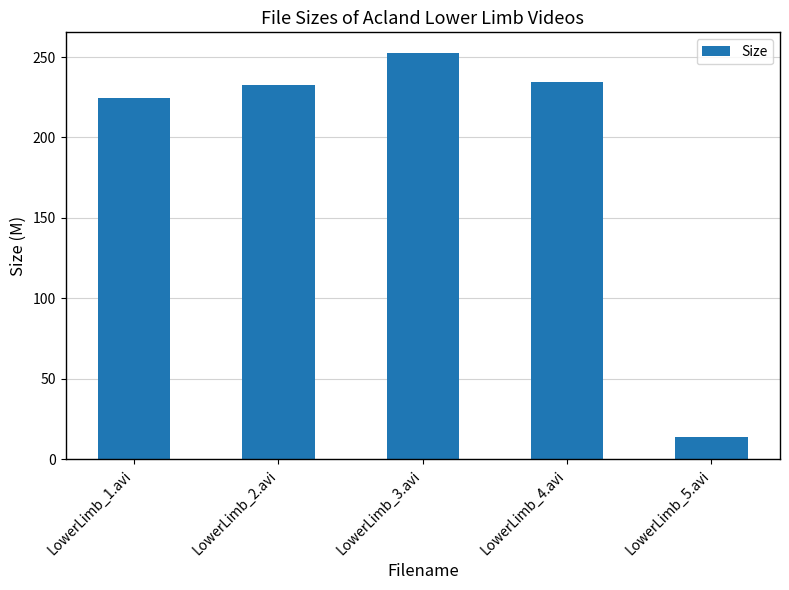

What is the maximum value shown in the chart?

252.7